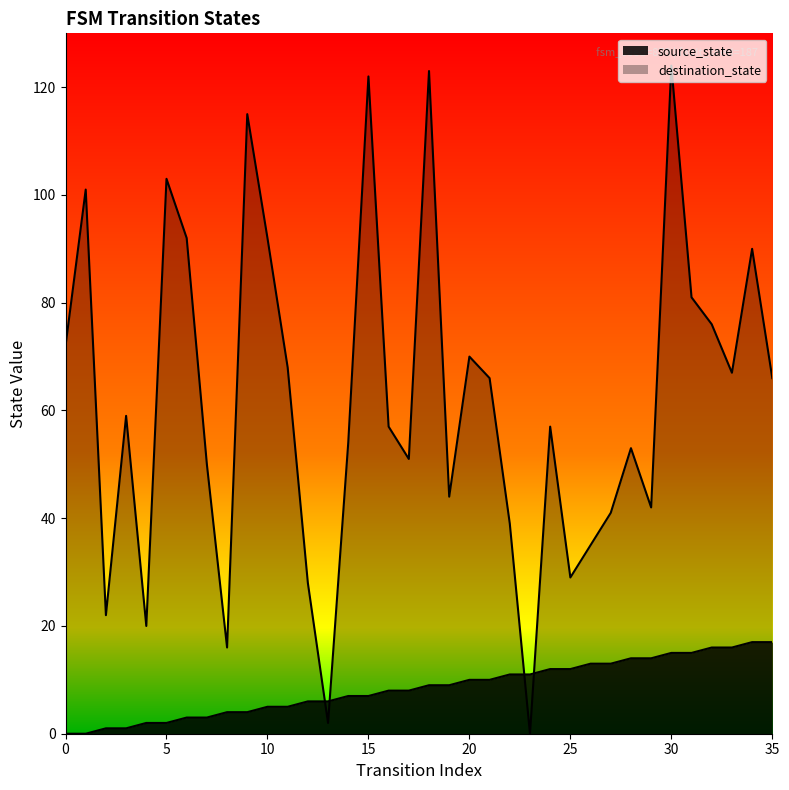

True or false: destination_state has more than 0 interior local peaks.

True